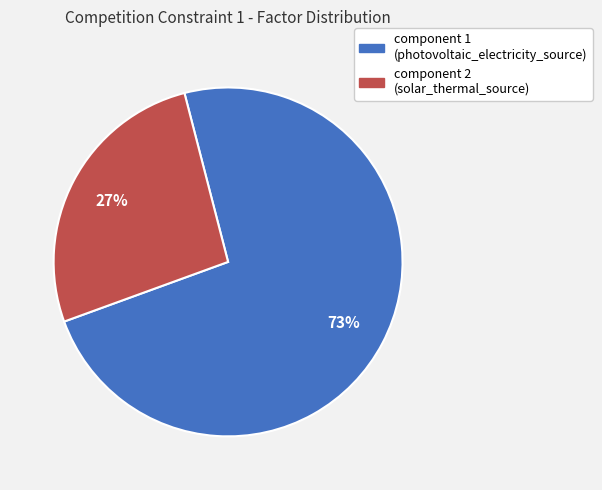

To the nearest percent, what is the average slice percentage?

50%